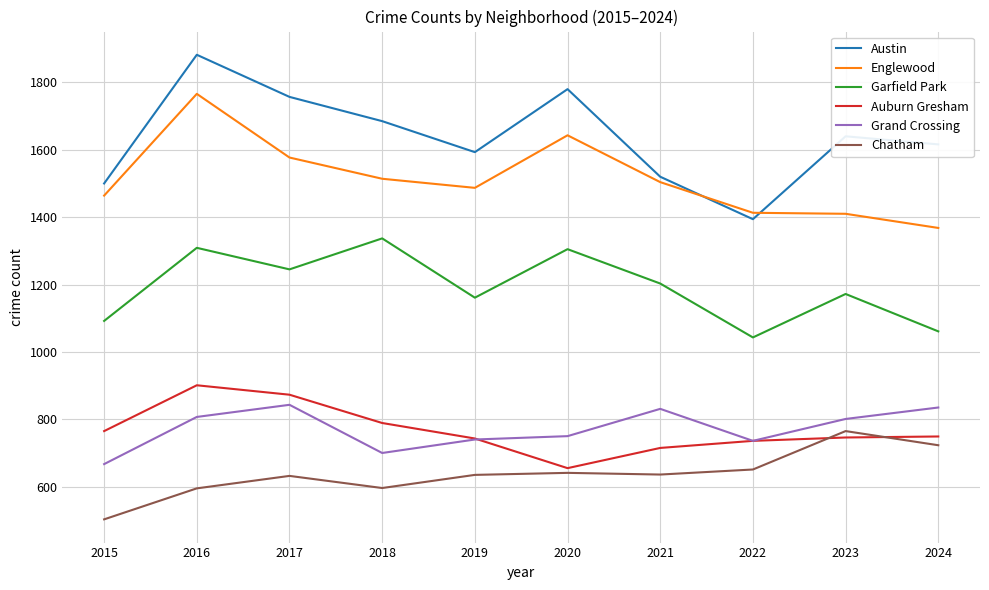

Is this an area chart (filled region under the line)?

No